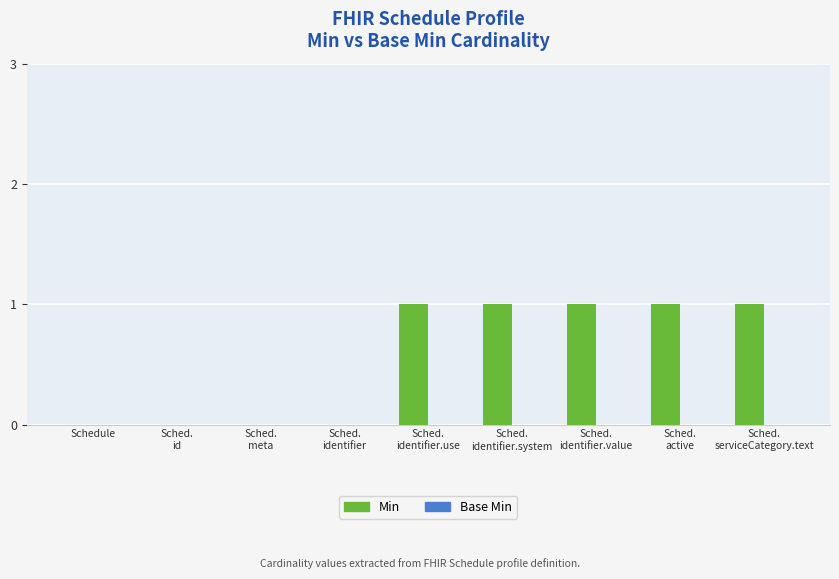

What is the sum of all values?

5